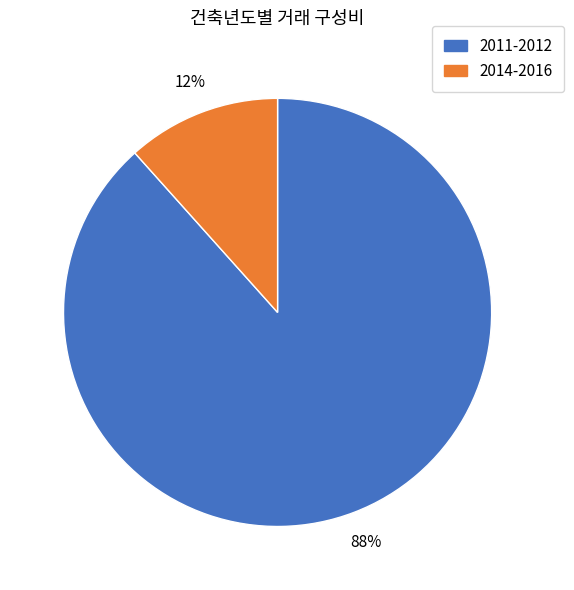

Is there a majority slice in this chart?

Yes